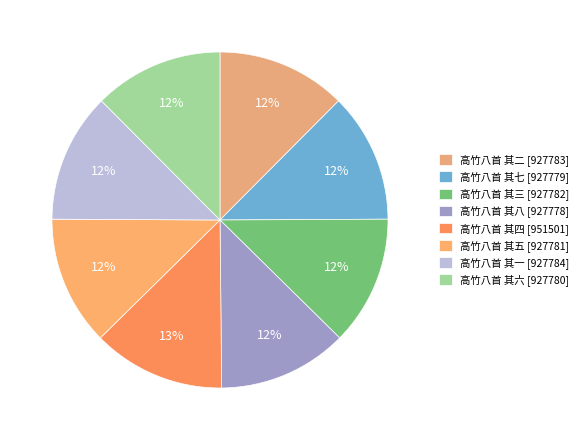

Does any single category account for the majority?

No